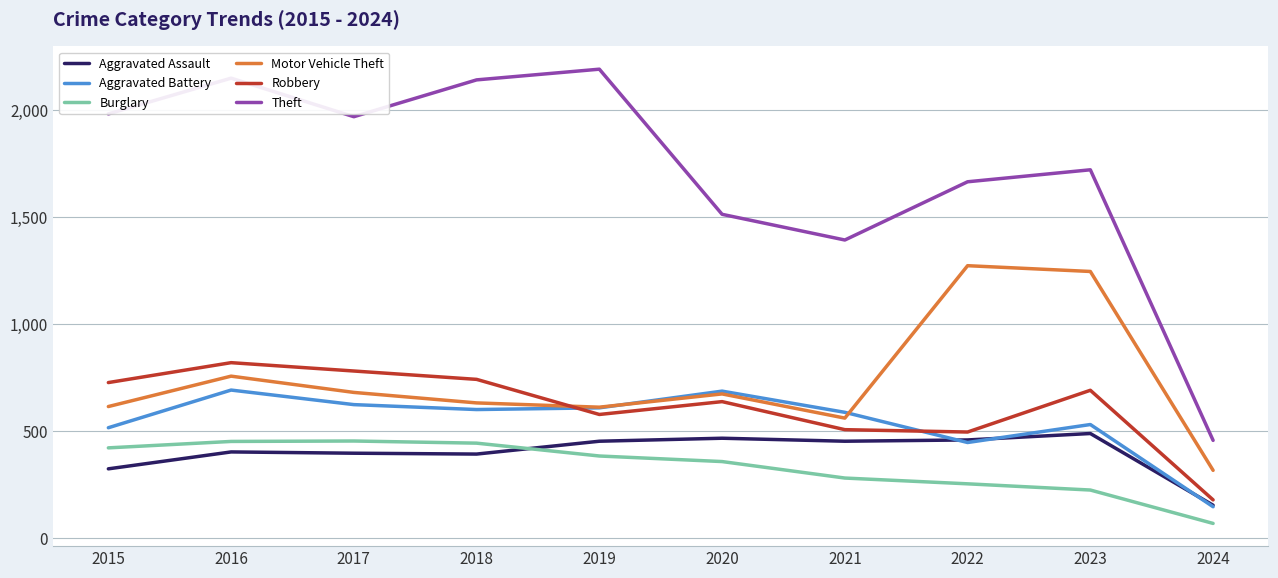

True or false: Robbery and Burglary intersect in this chart.

False